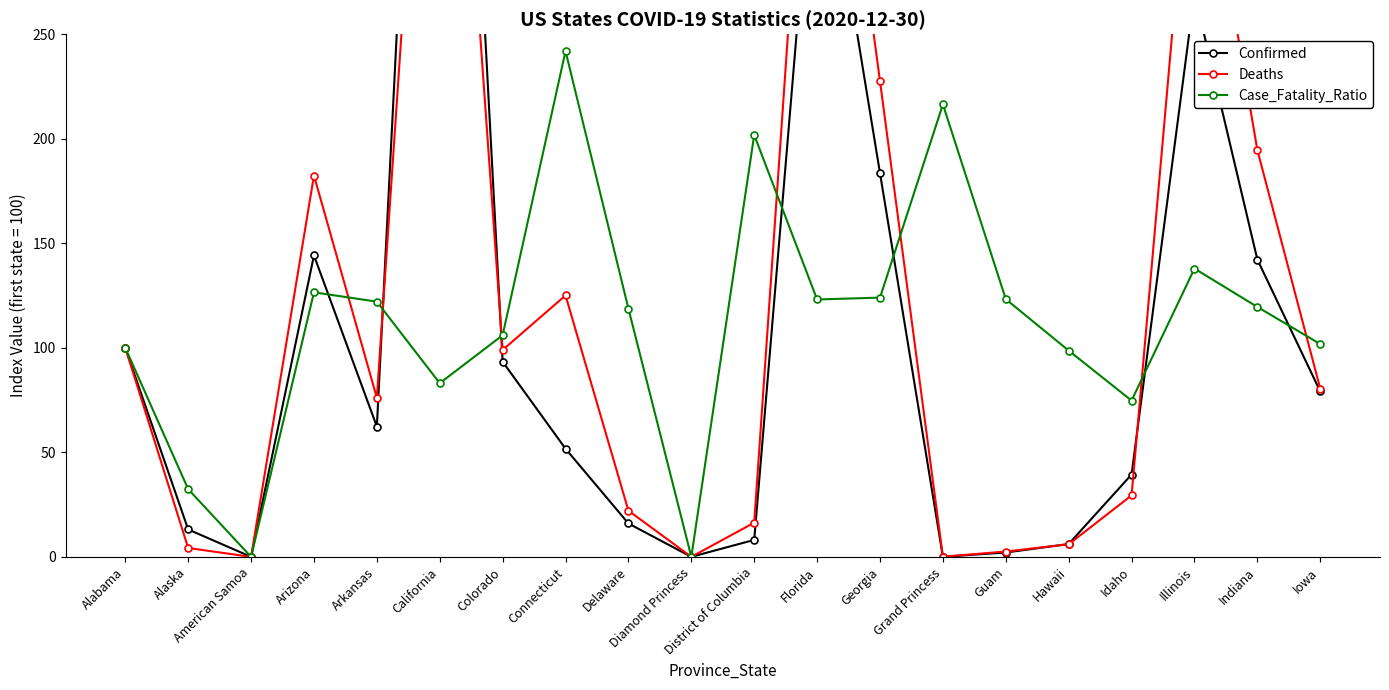

Which series has the largest range (max minus min)?

Confirmed